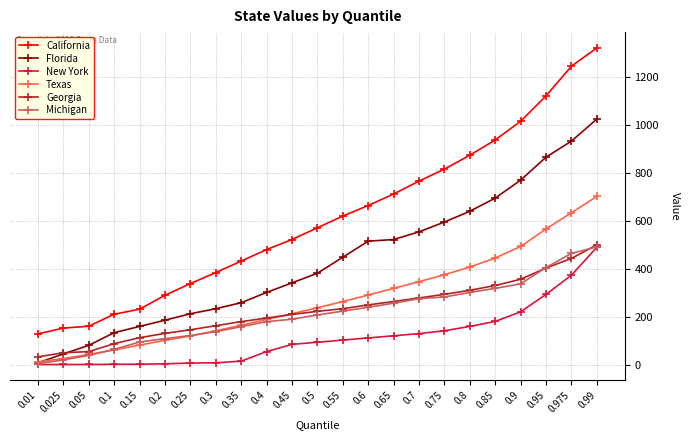

Does the chart display data point markers on the line(s)?

Yes